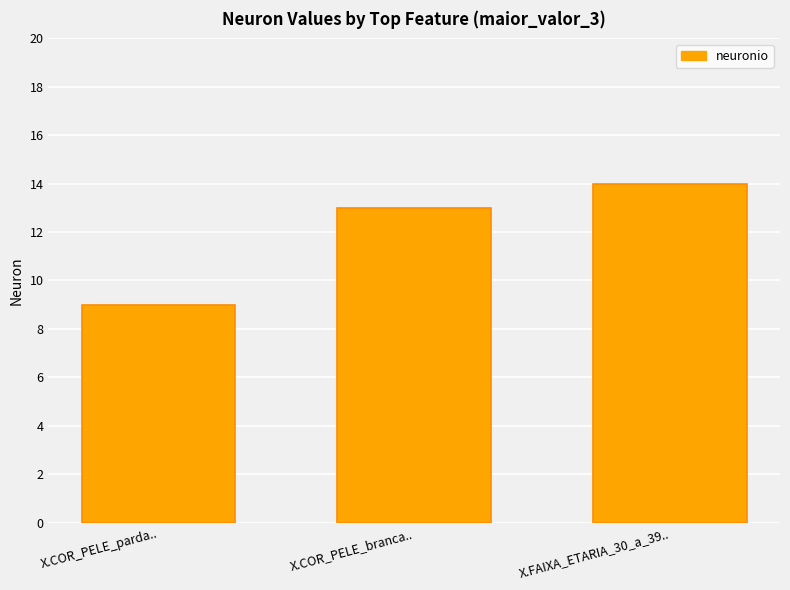

What is the minimum value shown in the chart?

9